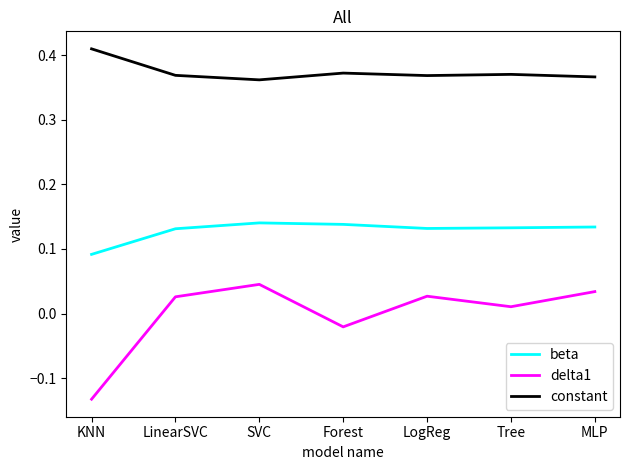

Which series changed the most between KNN and Forest?

delta1